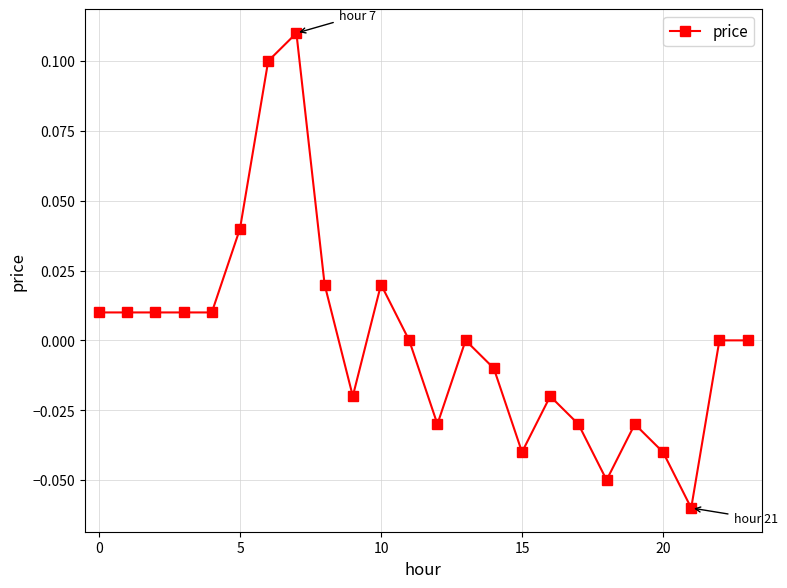

True or false: there are more than 1 points higher than both neighbors.

True